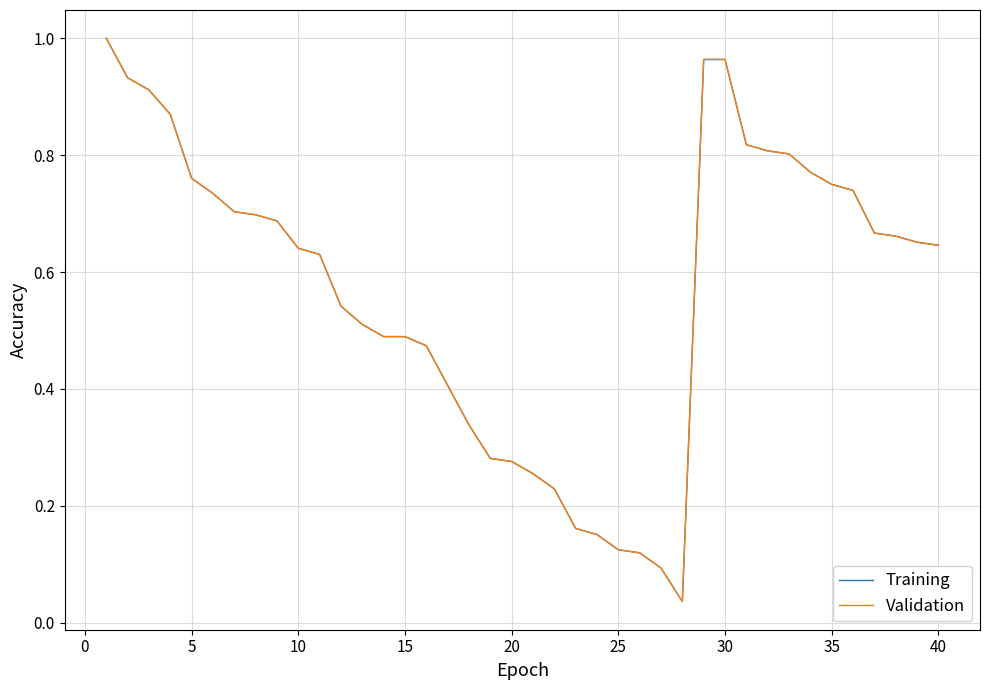

Which series has the largest range (max minus min)?

Validation